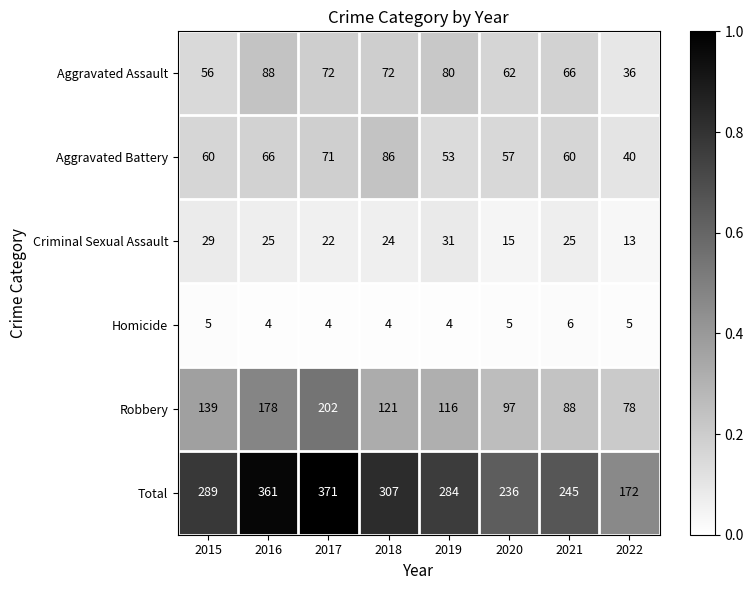

The value of Aggravated Battery at 2015 is 17. True or false?

False